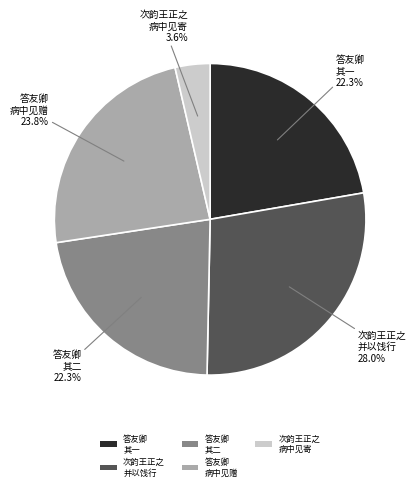

Between 次韵王正之 并以饯行 and 答友卿 病中见赠, which is larger?

次韵王正之 并以饯行